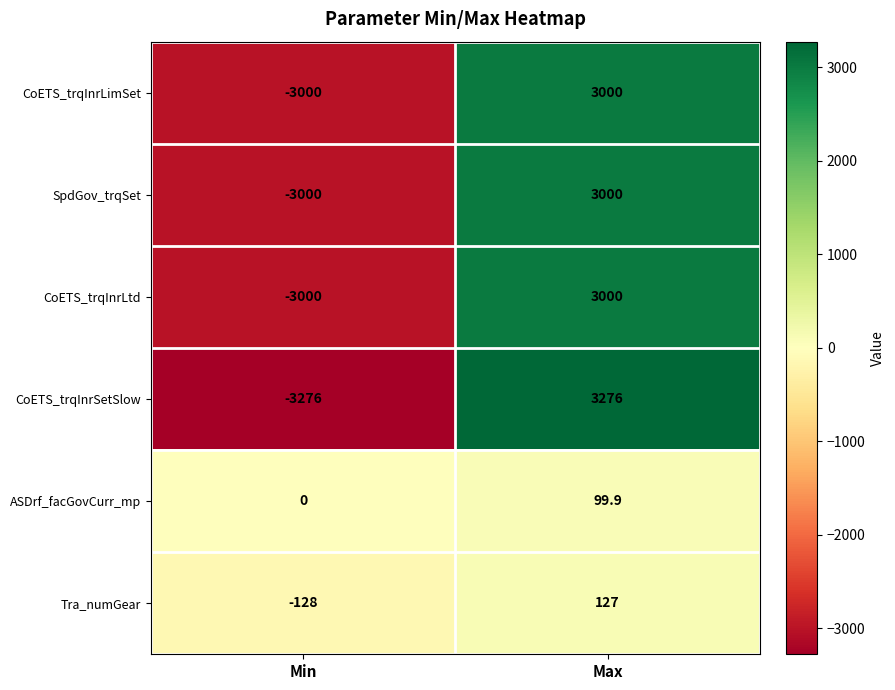

The ASDrf_facGovCurr_mp series shows -55.2 at Min. True or false?

False